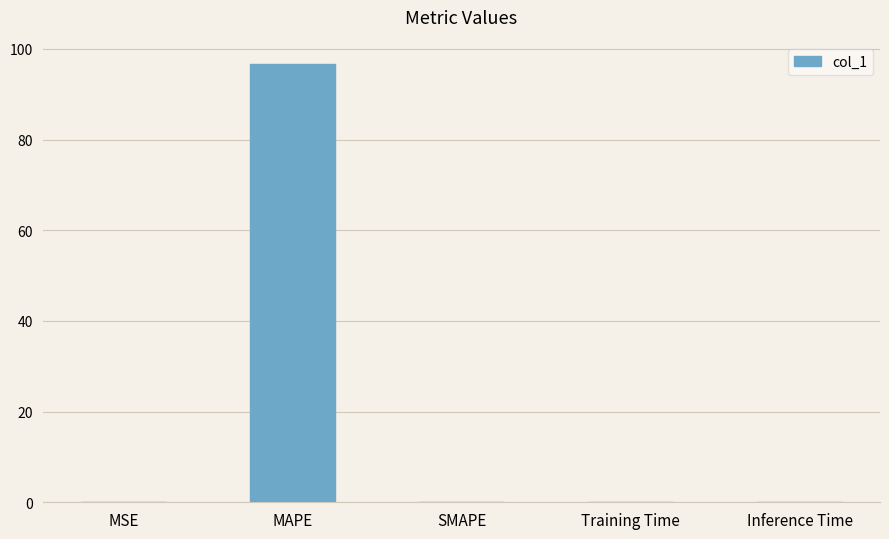

The value at SMAPE is 41.7. True or false?

False